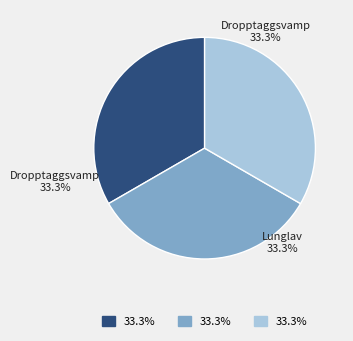

Is there a majority slice in this chart?

No